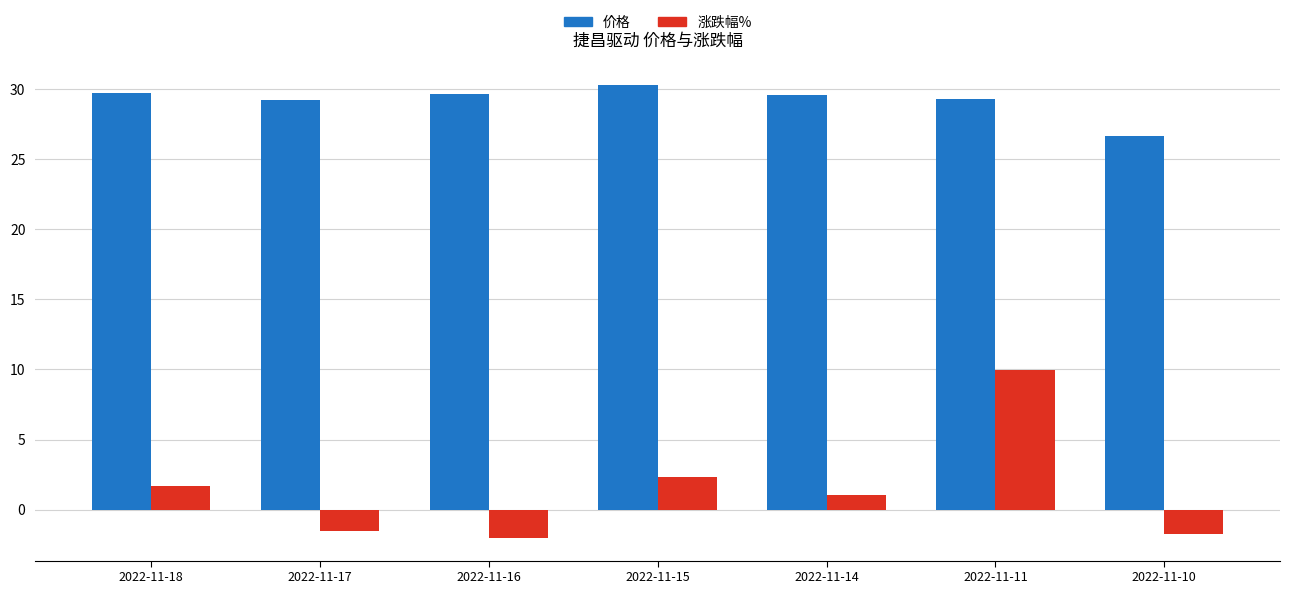

Rank the series by their average value, from lowest to highest.

涨跌幅%, 价格